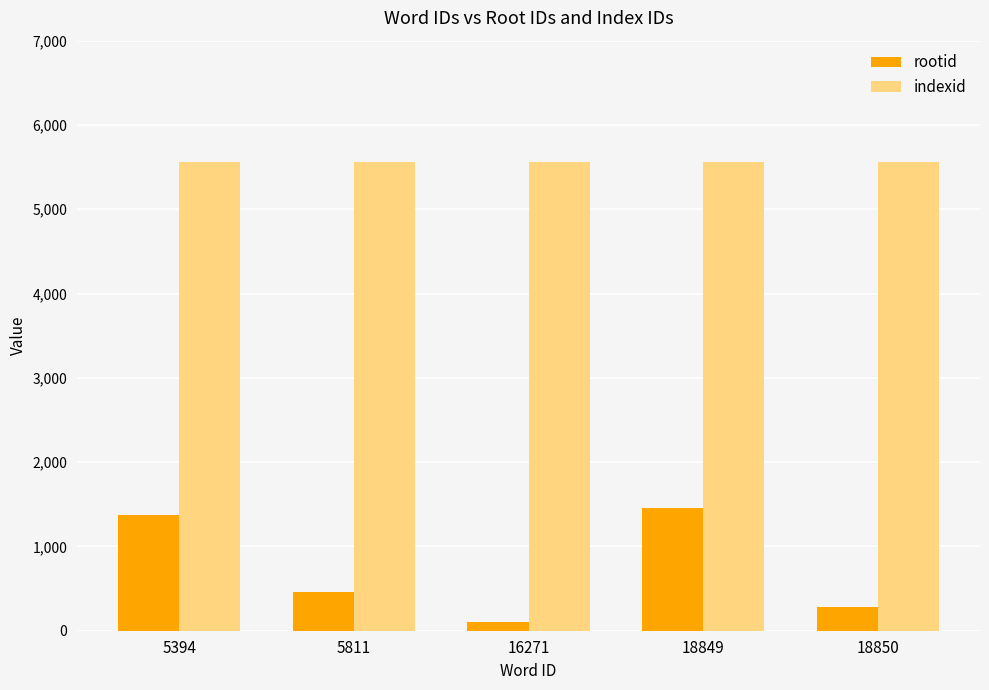

Rank the series at 5811 from highest to lowest value.

indexid, rootid